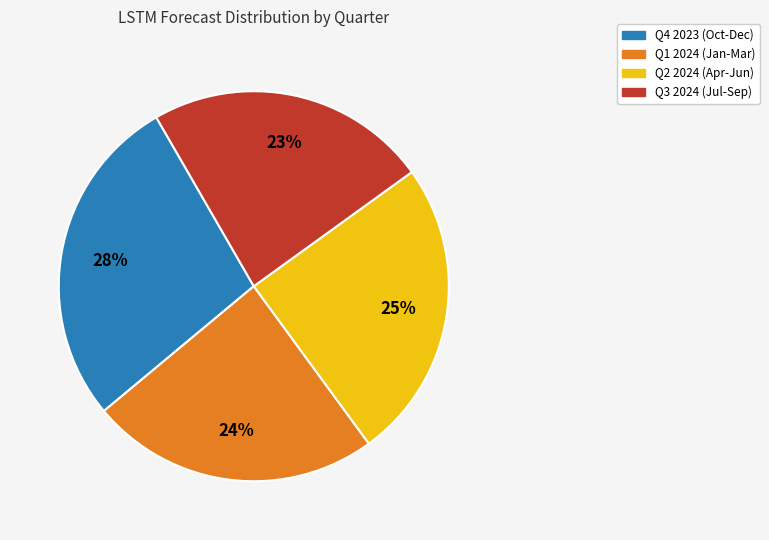

How many slices are in this pie chart?

4